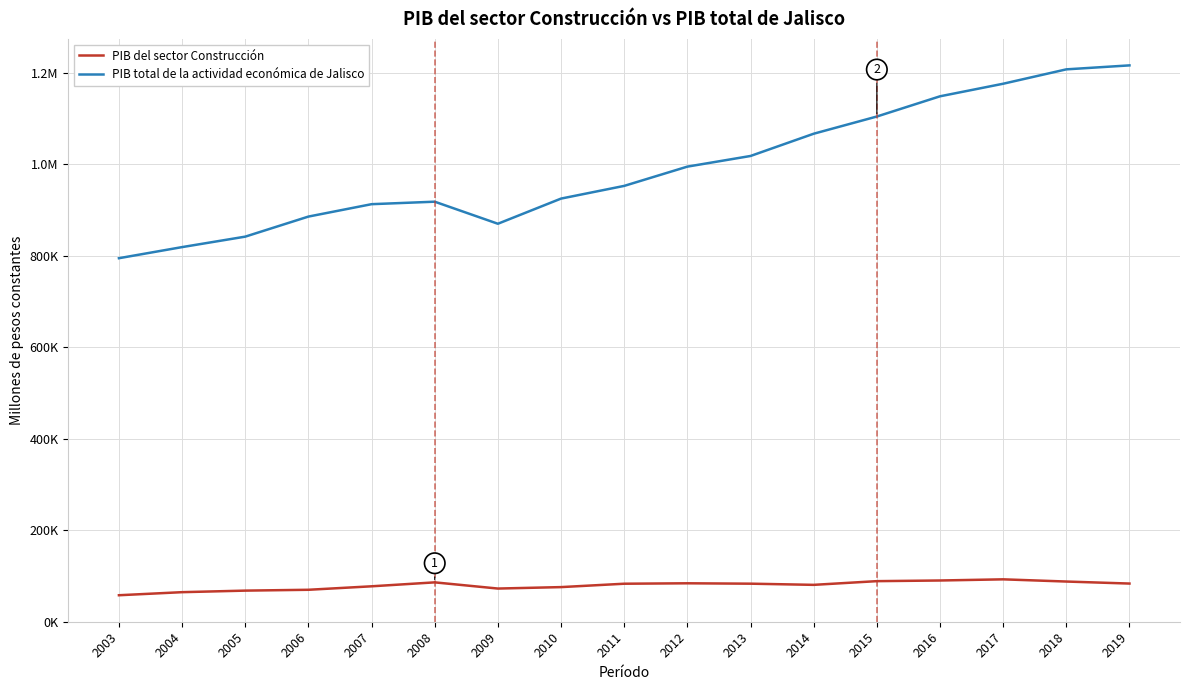

At which label is PIB total de la actividad económica de Jalisco closest to 1005864?

2012